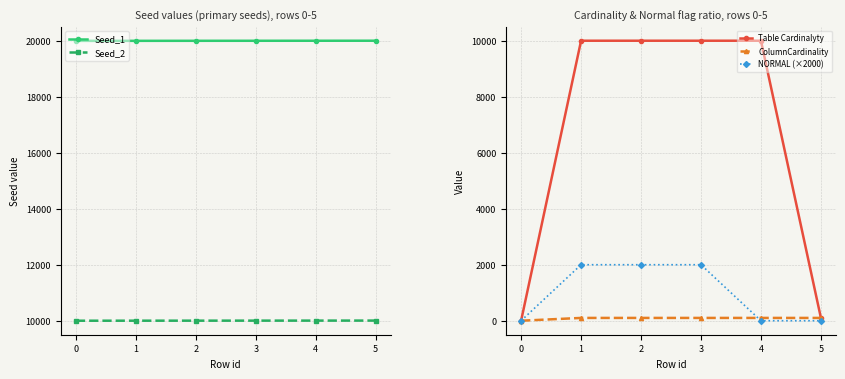

Reading left to right, extract all data points from this chart.

Seed_1: 0=20000	1=20001	2=20002	3=20003	4=20004	5=20005
Seed_2: 0=10000	1=10001	2=10002	3=10003	4=10004	5=10005
Table Cardinalyty: 0=0	1=10000	2=10000	3=10000	4=10000	5=100
ColumnCardinality: 0=0	1=100	2=100	3=100	4=100	5=100
NORMAL (×2000): 0=0	1=2000	2=2000	3=2000	4=0	5=0